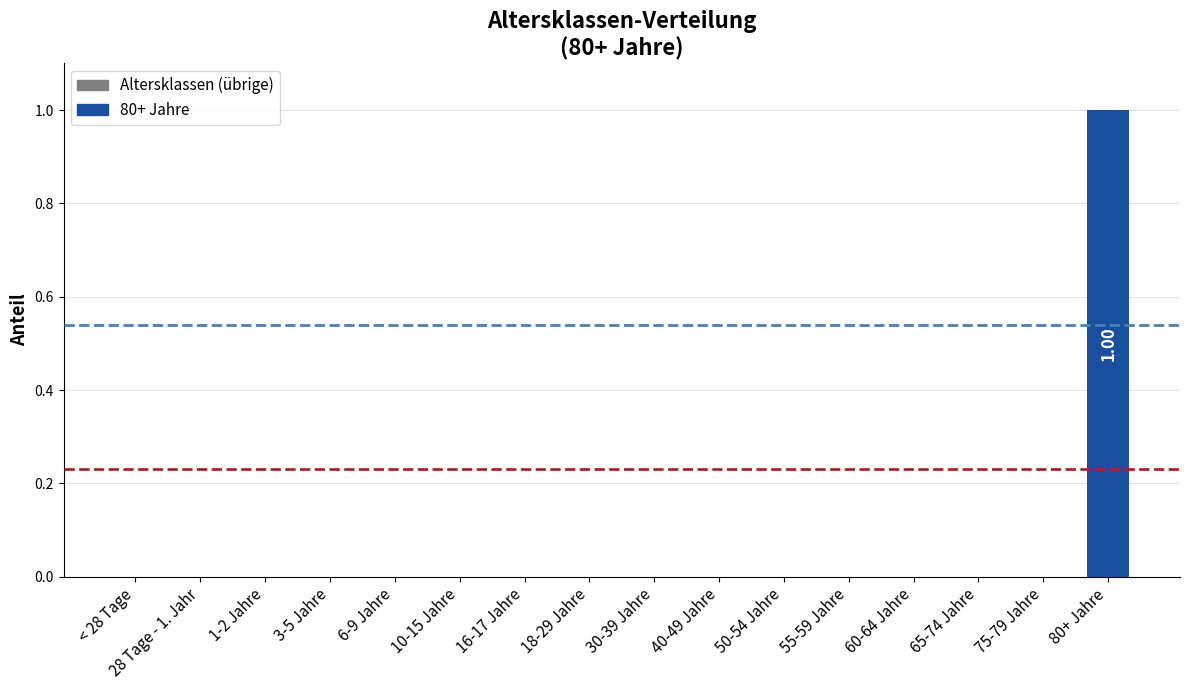

At which category does the chart reach its minimum across all series?

< 28 Tage